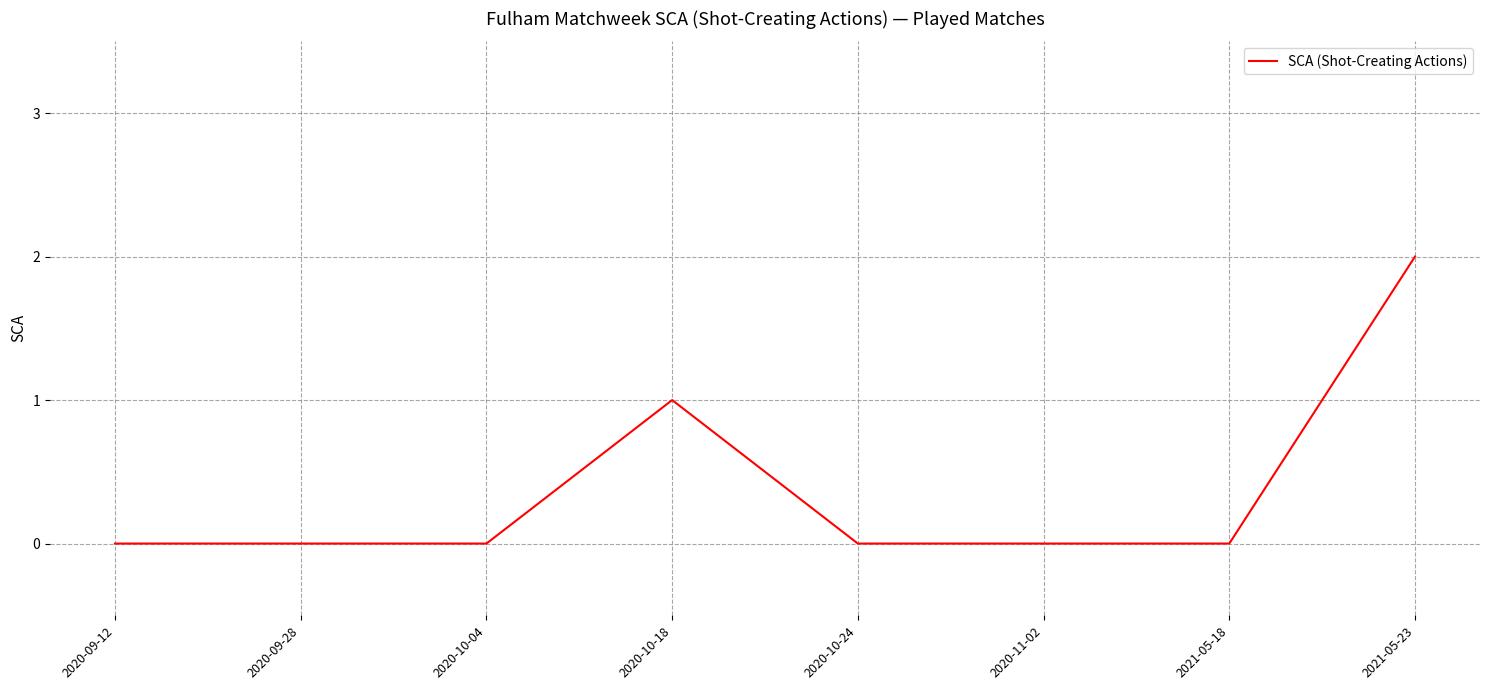

At which category does the chart reach its peak across all series?

2021-05-23